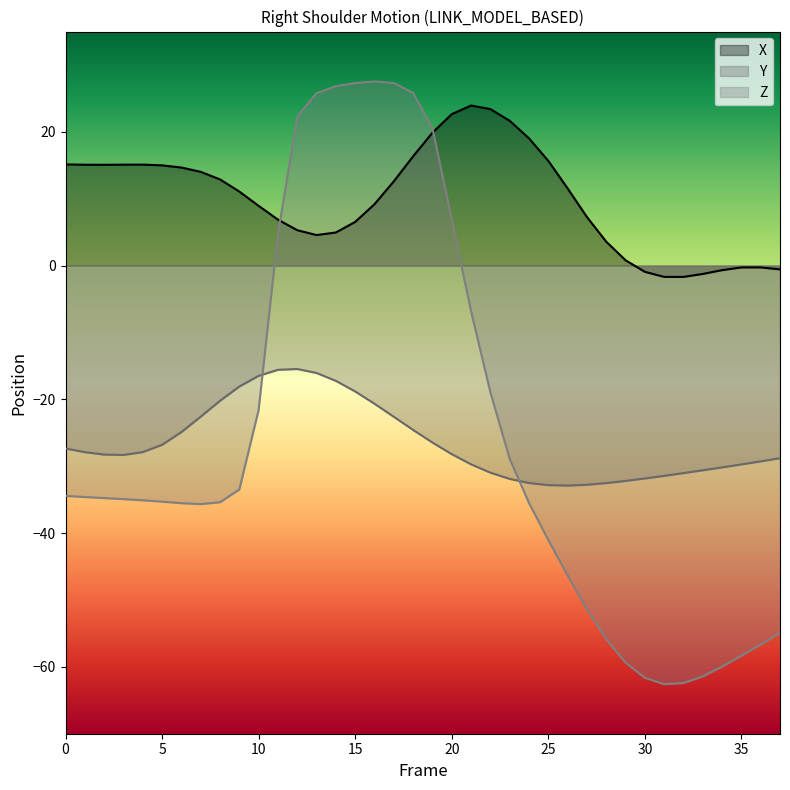

At which category is the sum across all series the highest?

18